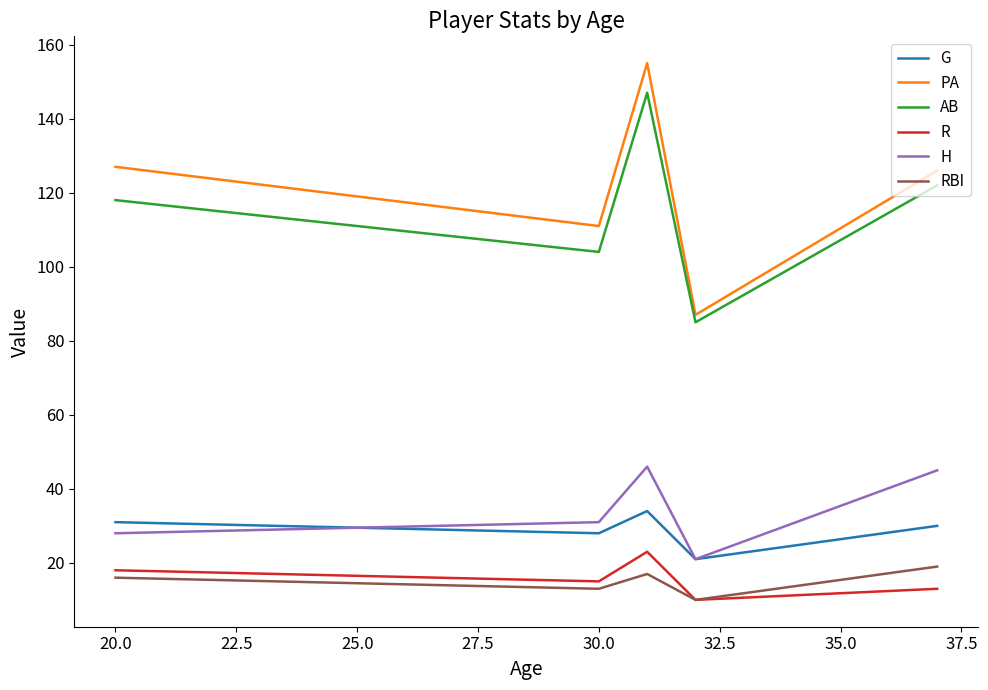

What is the greatest value displayed?

155